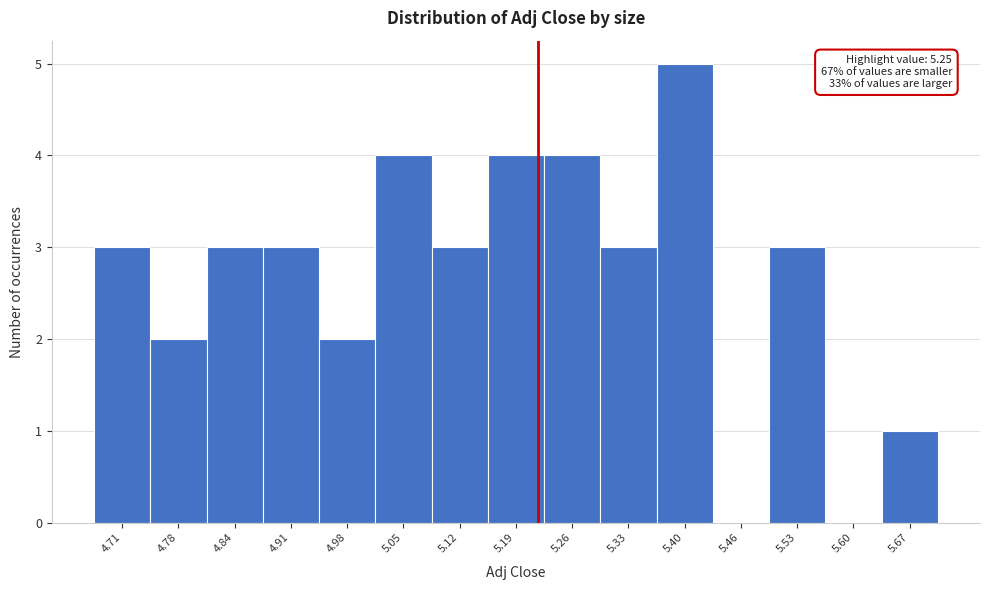

Reading right to left, transcribe all the data shown in this chart.

5.67=1	5.60=0	5.53=3	5.46=0	5.40=5	5.33=3	5.26=4	5.19=4	5.12=3	5.05=4	4.98=2	4.91=3	4.84=3	4.78=2	4.71=3